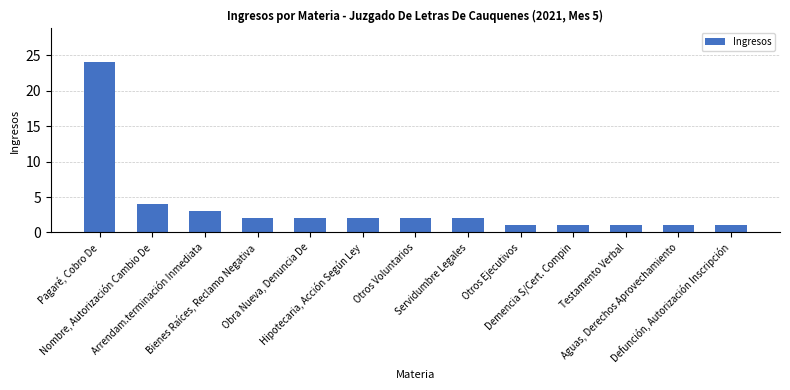

What position from the left is Otros Voluntarios?

7